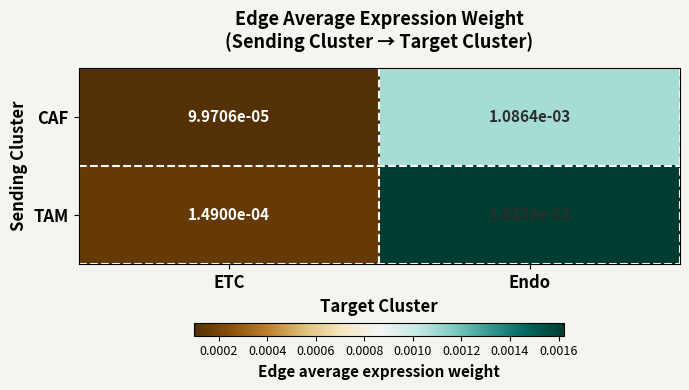

Which category has the lowest value across all series?

ETC